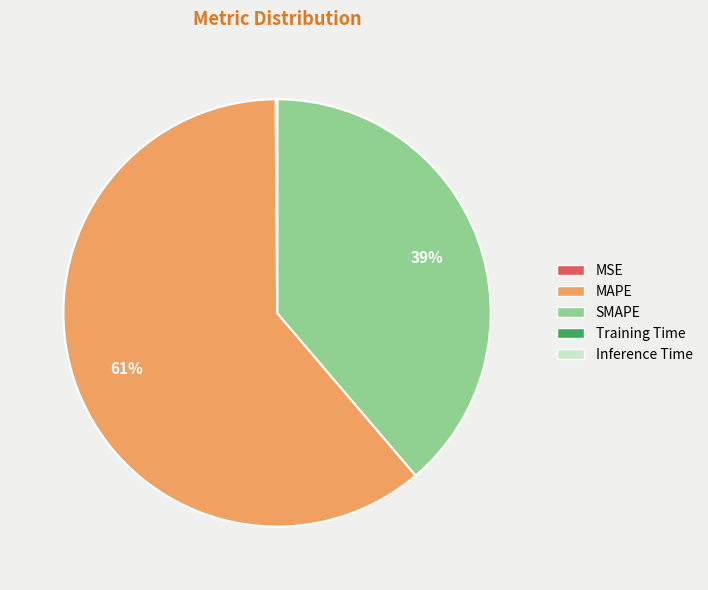

The SMAPE slice represents 24% of the pie. True or false?

False